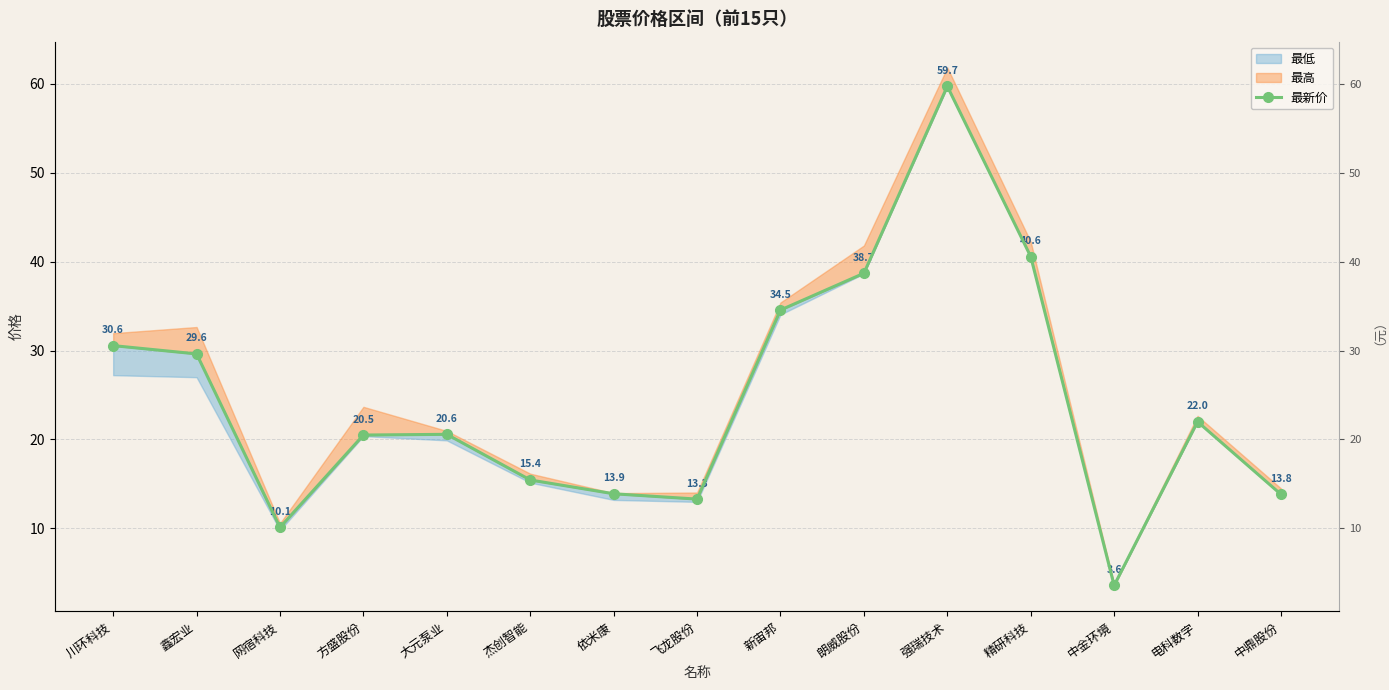

How many lines are shown in the chart?

1